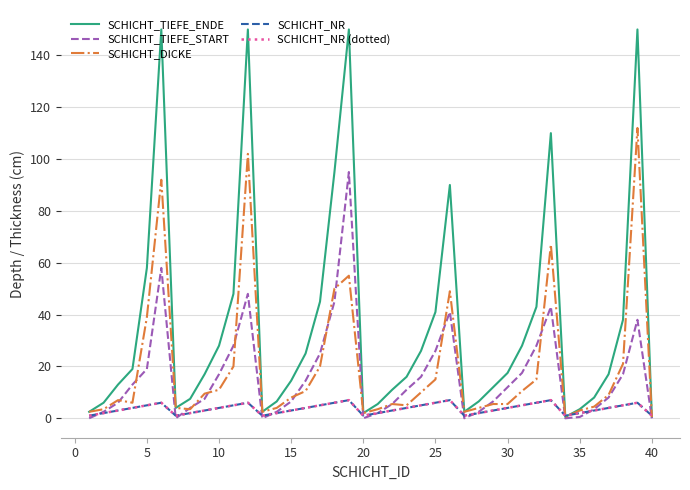

Does the chart display data point markers on the line(s)?

No